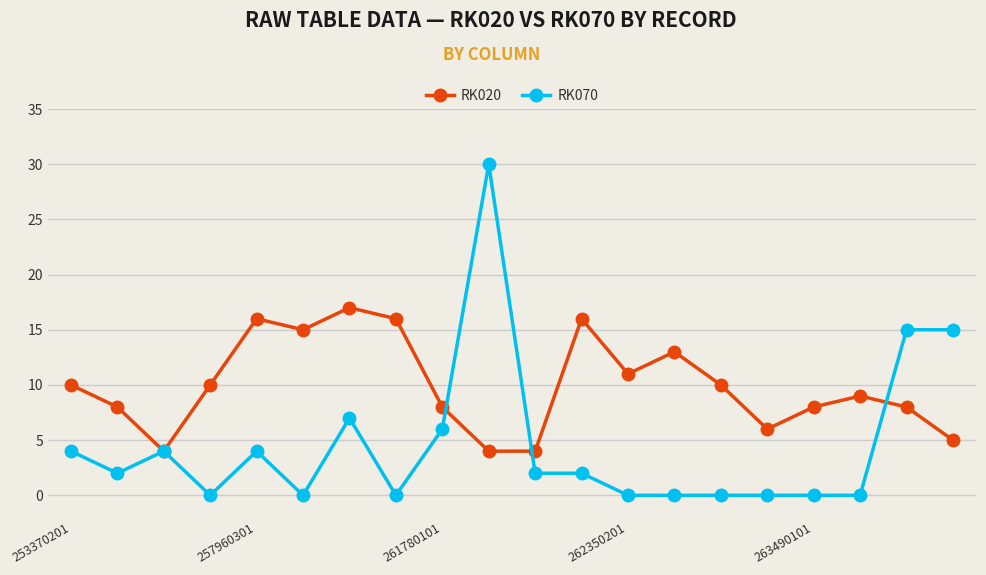

What is the value of the RK020 point at the 3rd from the left?

4